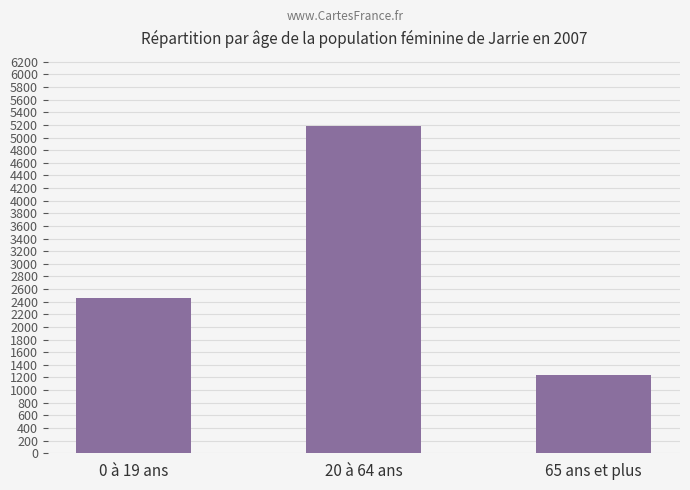

At which category does the chart reach its peak across all series?

20 à 64 ans